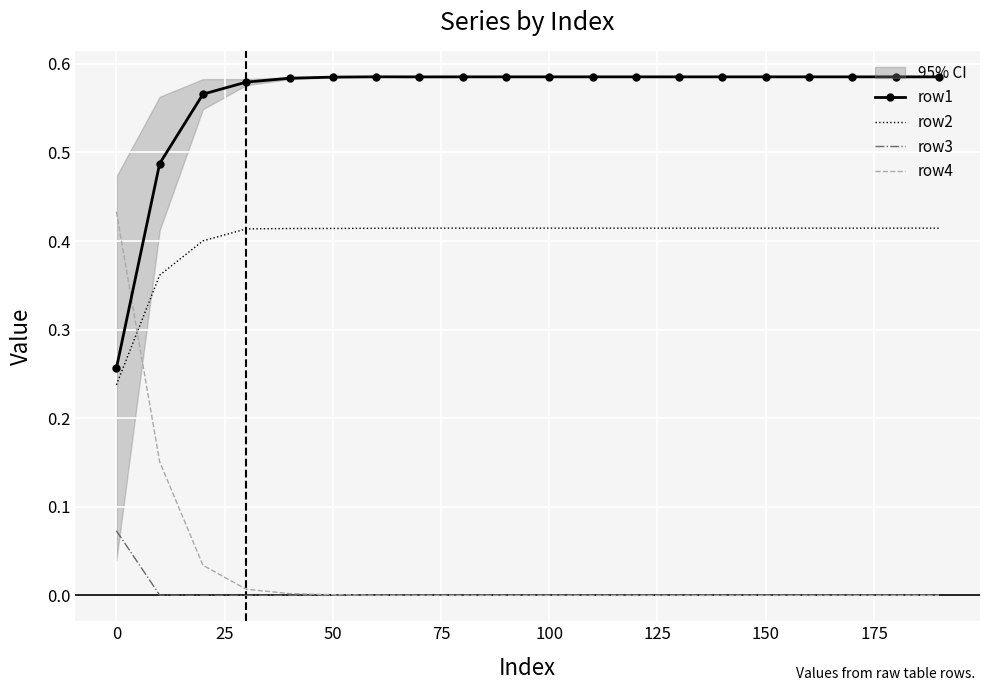

Reading left to right, what are all the values shown in this chart?

row1: 0.3	0.5	0.6	0.6	0.6	0.6	0.6	0.6	0.6	0.6	0.6	0.6	0.6	0.6	0.6	0.6	0.6	0.6	0.6	0.6
row2: 0.2	0.4	0.4	0.4	0.4	0.4	0.4	0.4	0.4	0.4	0.4	0.4	0.4	0.4	0.4	0.4	0.4	0.4	0.4	0.4
row3: 0.1	0.0	0.0	0.0	0.0	0.0	0.0	0.0	0.0	0.0	0.0	0.0	0.0	0.0	0.0	0.0	0.0	0.0	0.0	0.0
row4: 0.4	0.2	0.0	0.0	0.0	0.0	0.0	0.0	0.0	0.0	0.0	0.0	0.0	0.0	0.0	0.0	0.0	0.0	0.0	0.0